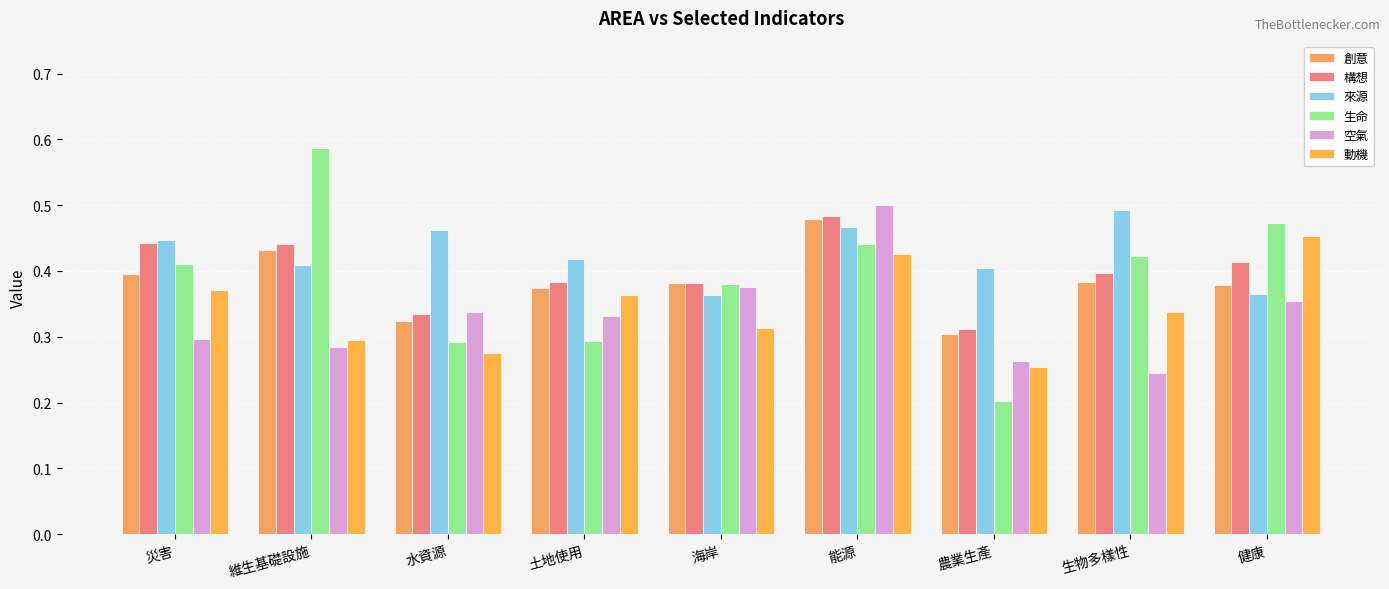

What are all the series names shown in the legend?

創意, 構想, 來源, 生命, 空氣, 動機